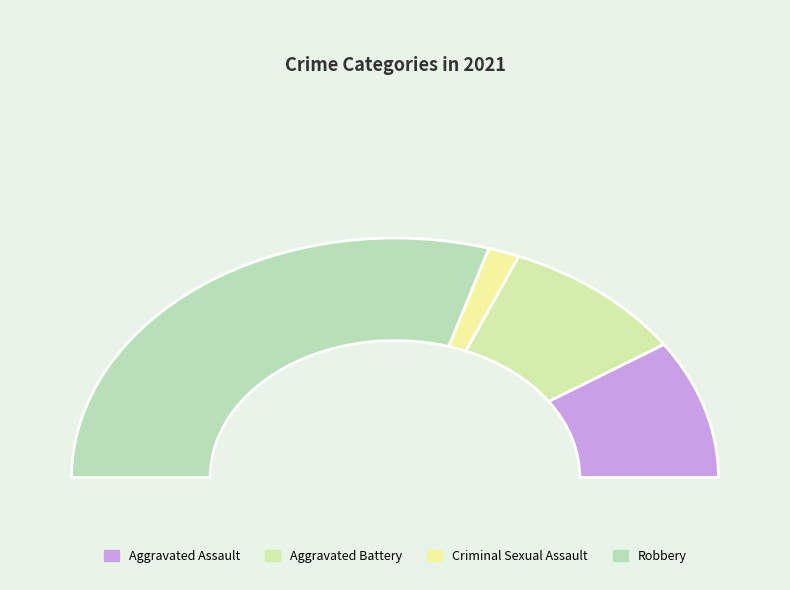

Which has a higher value, Robbery or Aggravated Assault?

Robbery